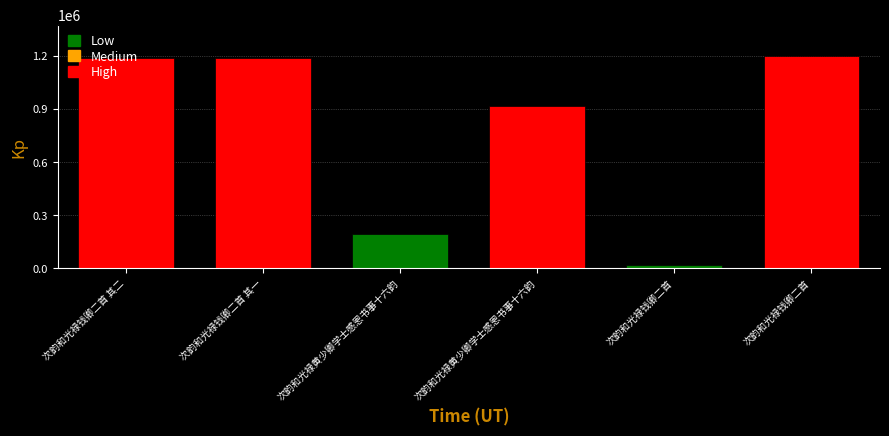

The value at 次韵和光禄黄少卿学士感恩书事十六韵 is 192603. True or false?

True